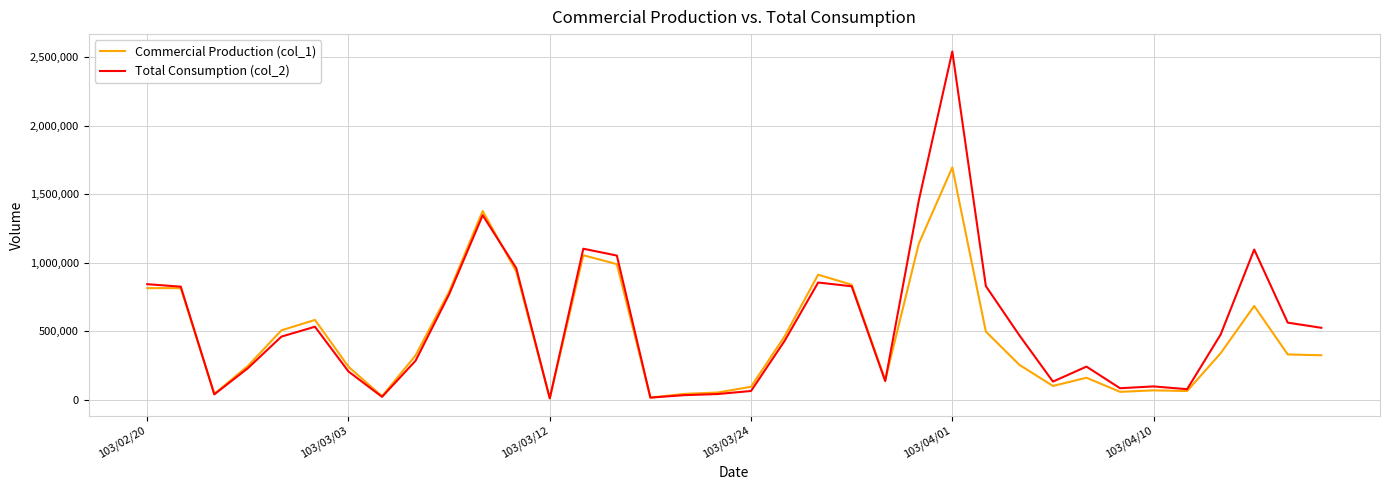

Rank the series by their maximum value, from highest to lowest.

Total Consumption (col_2), Commercial Production (col_1)